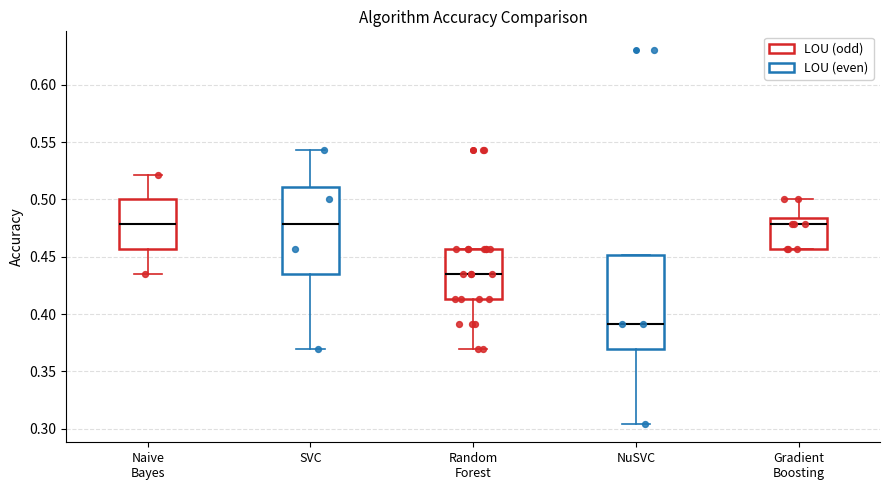

Comparing the boxes themselves (not the whiskers), which one is the tallest?

NuSVC